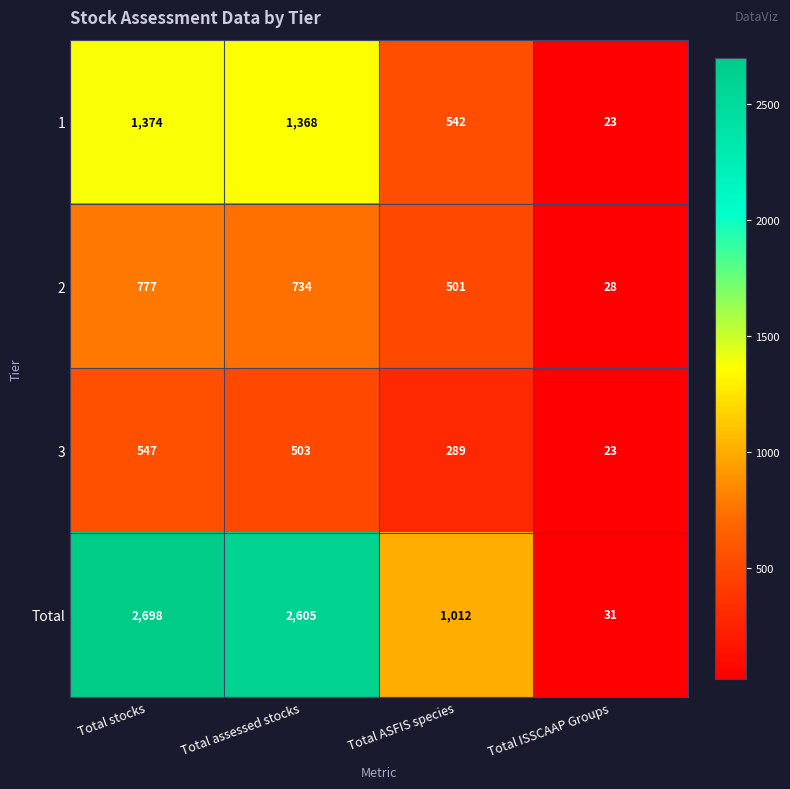

Which category has the lowest value in the Total series?

Total ISSCAAP Groups